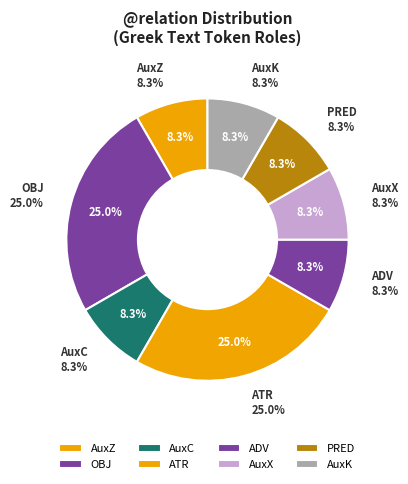

Is there any slice that represents more than half of the pie?

No